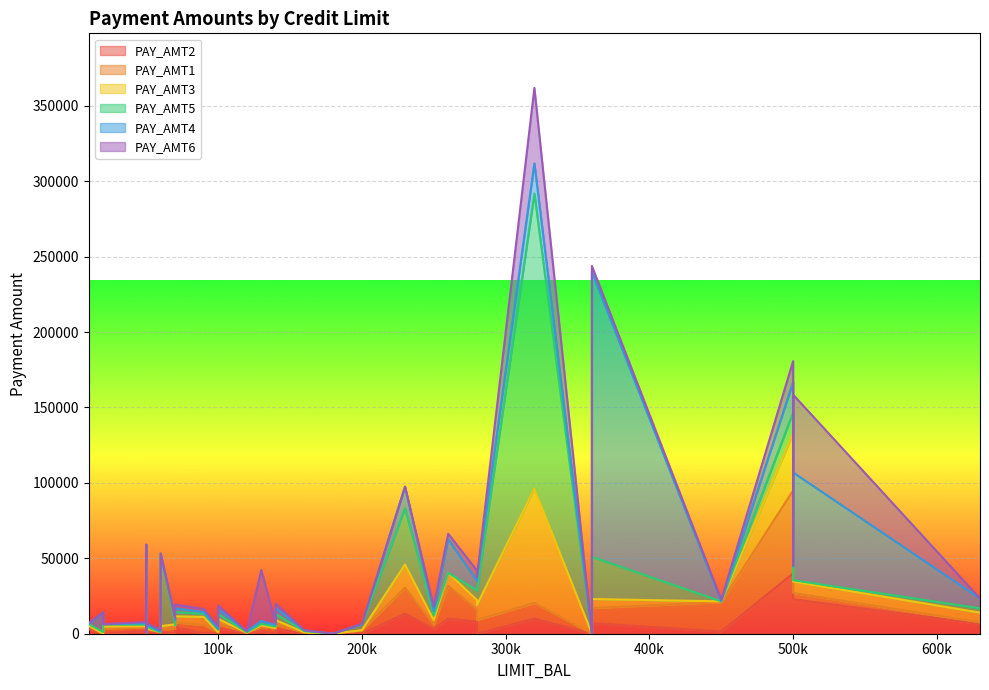

How many interior local valleys does the PAY_AMT3 series have?

10